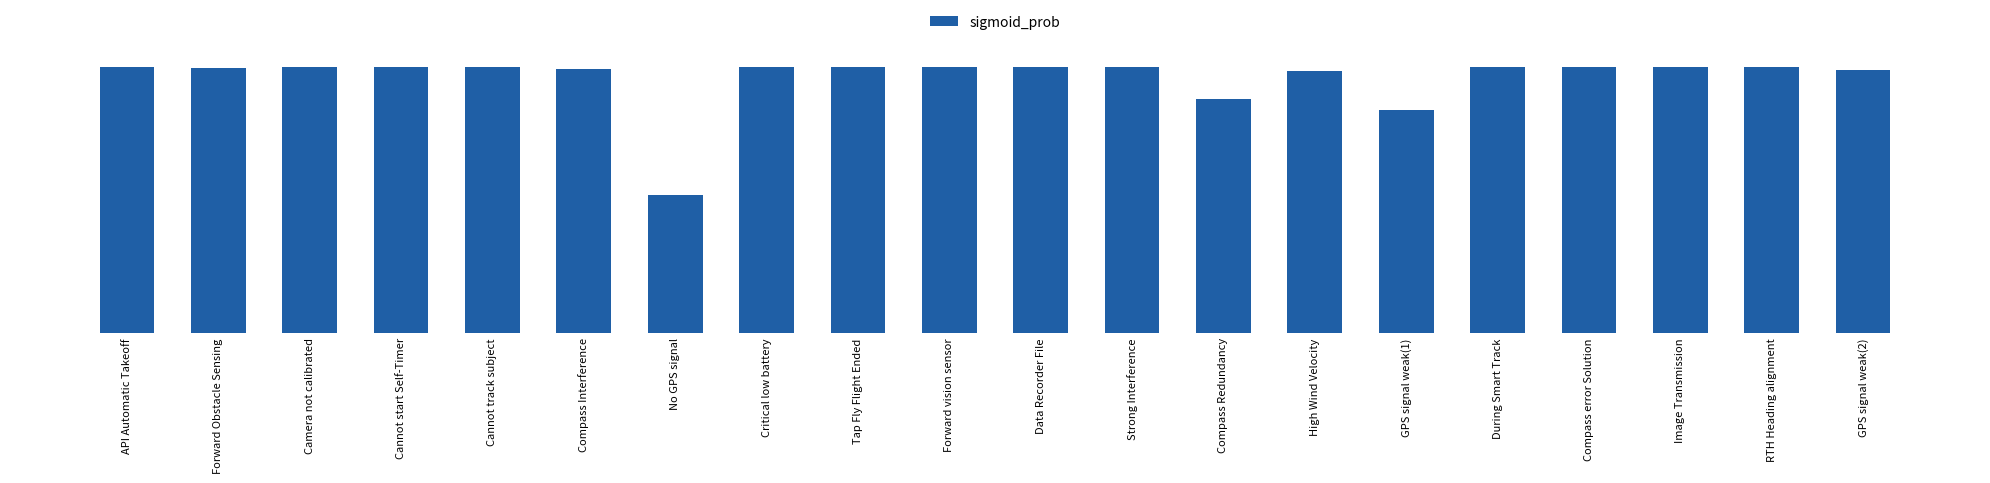

What is the greatest value displayed?

1.0